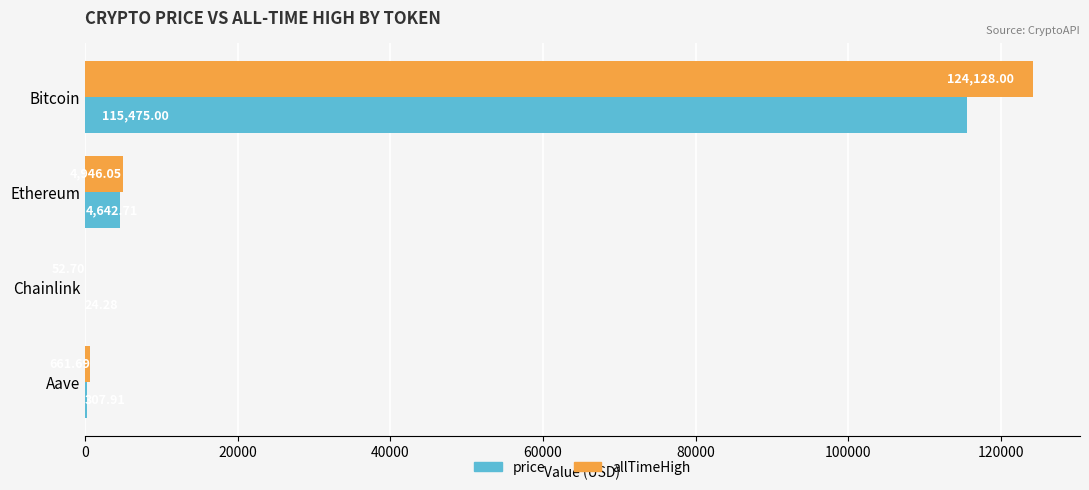

What are all the series names shown in the legend?

price, allTimeHigh